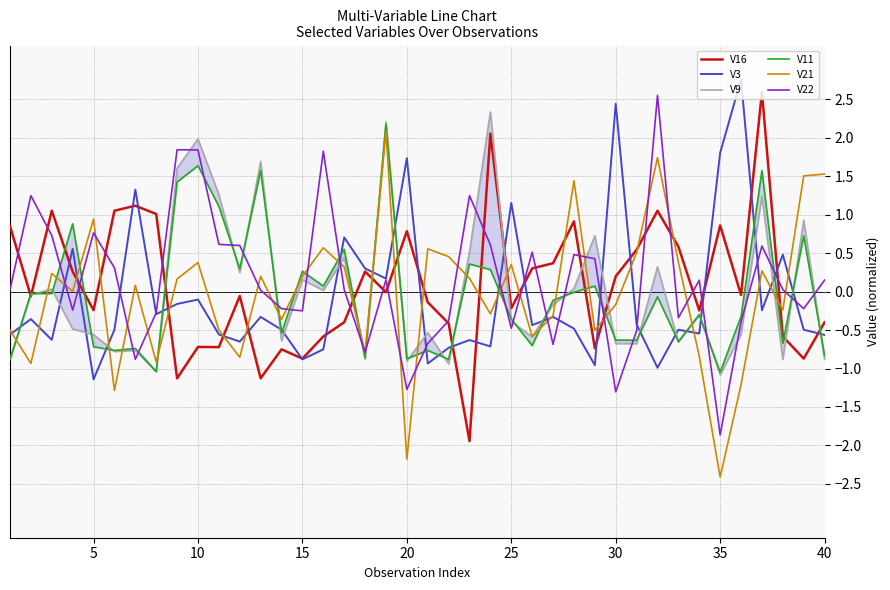

What value does the V3 series have at 35?

1.8